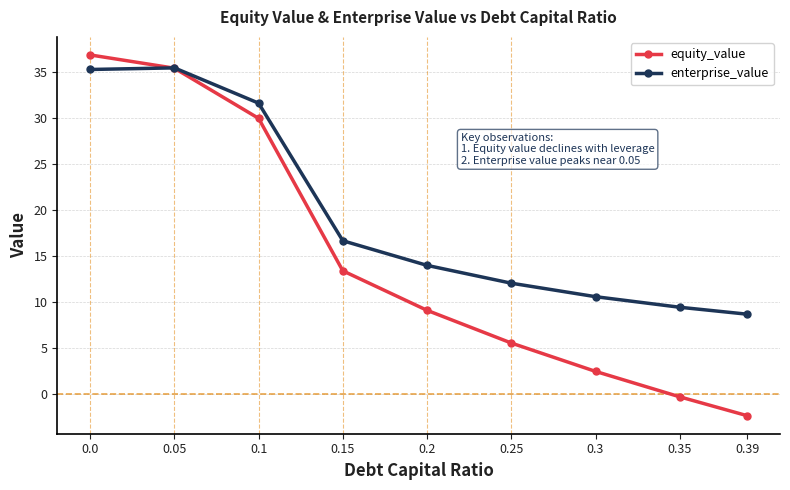

Reading left to right, list all the values displayed in this chart.

equity_value: 36.8	35.4	29.9	13.4	9.1	5.6	2.5	-0.3	-2.3
enterprise_value: 35.3	35.4	31.6	16.7	14.0	12.1	10.6	9.4	8.7